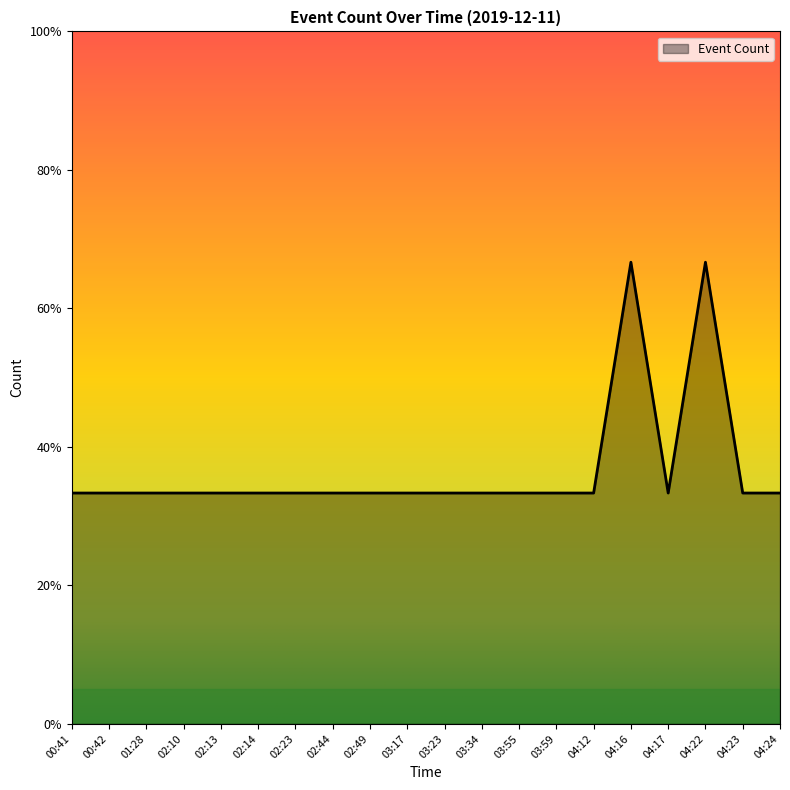

What is the average value?

1